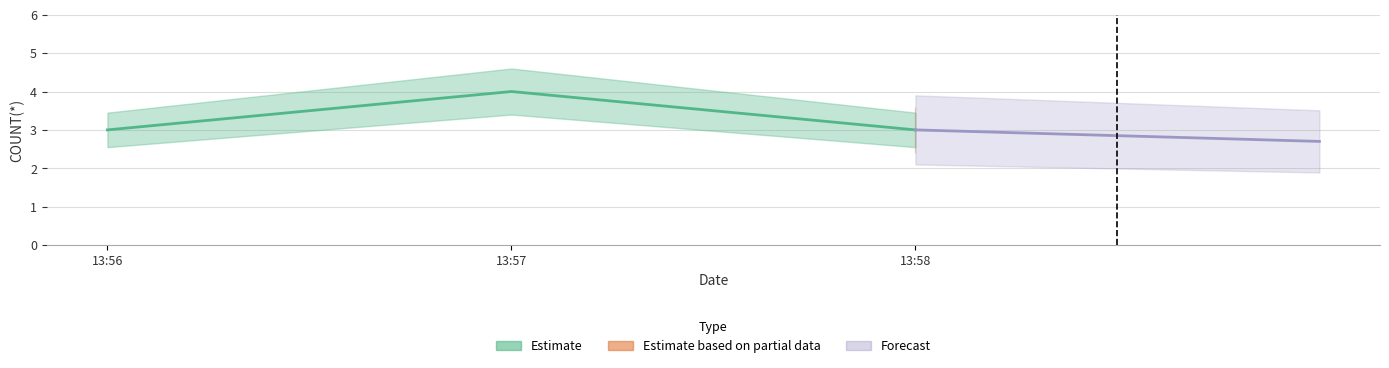

List the labels in order of value, smallest first.

13:56, 13:58, 13:57